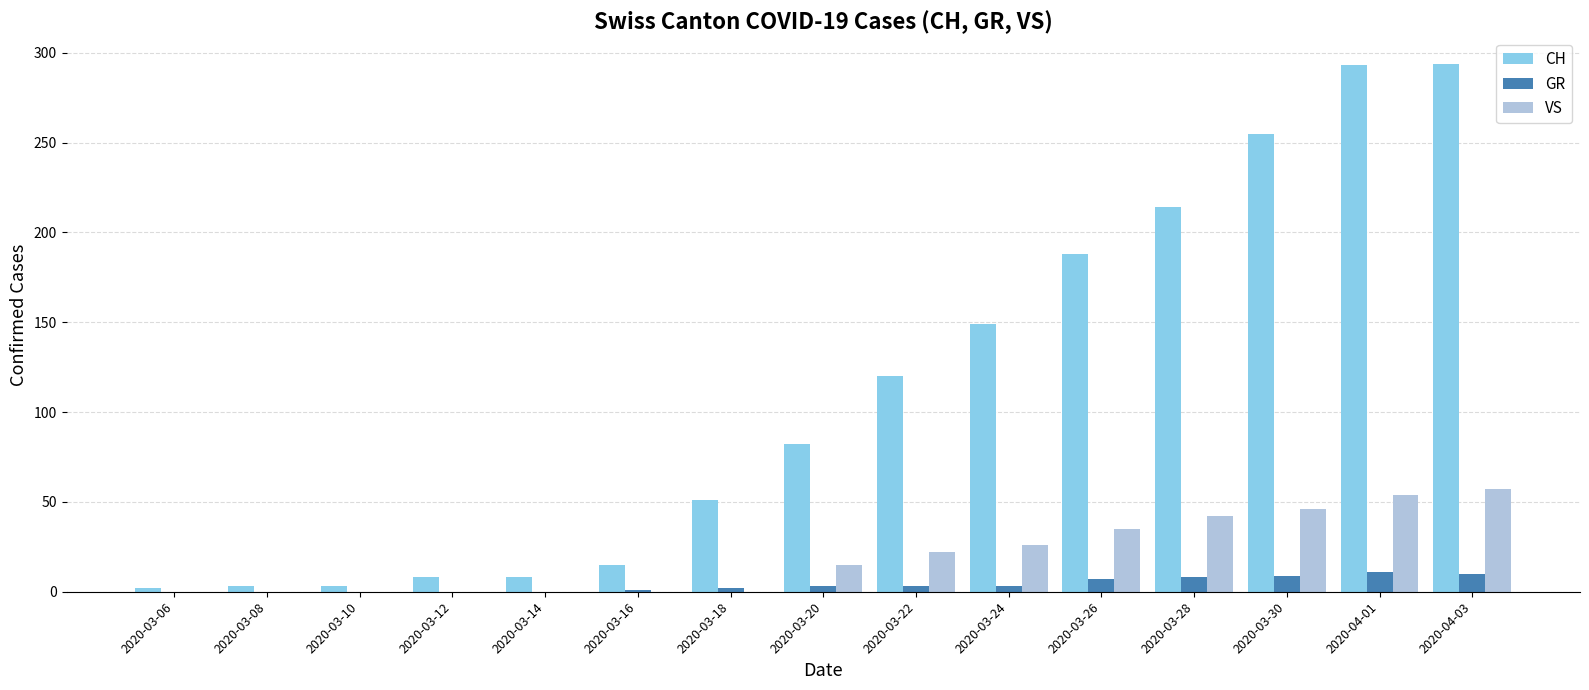

What is the sum of all CH values?

1685